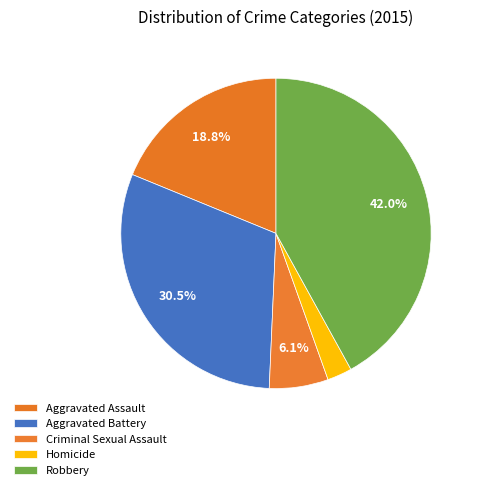

The Aggravated Battery slice represents 19% of the pie. True or false?

False